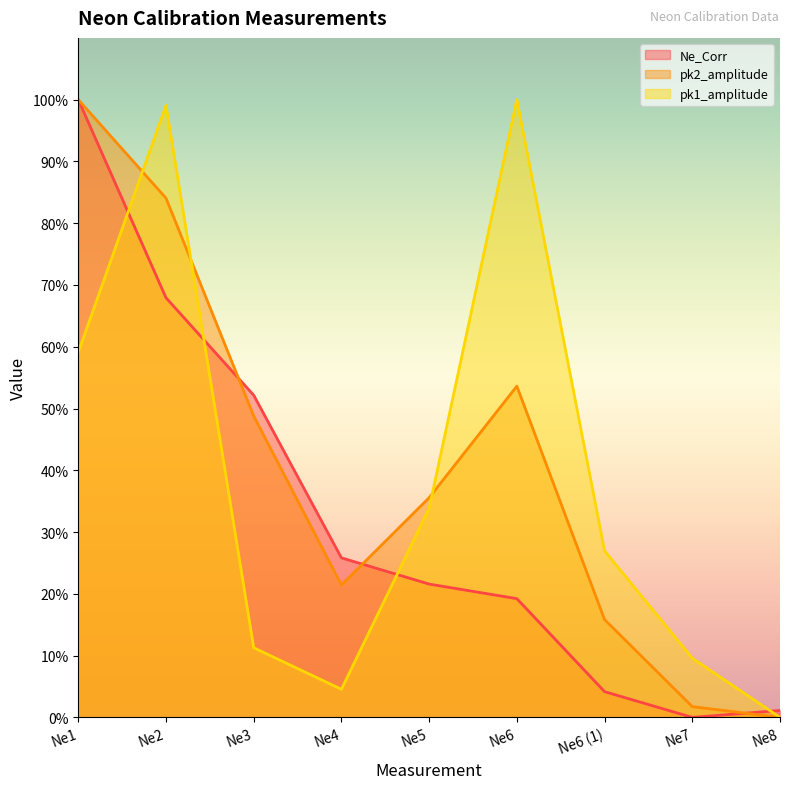

After their last crossing, which series has the higher values: pk2_amplitude or pk1_amplitude?

pk1_amplitude